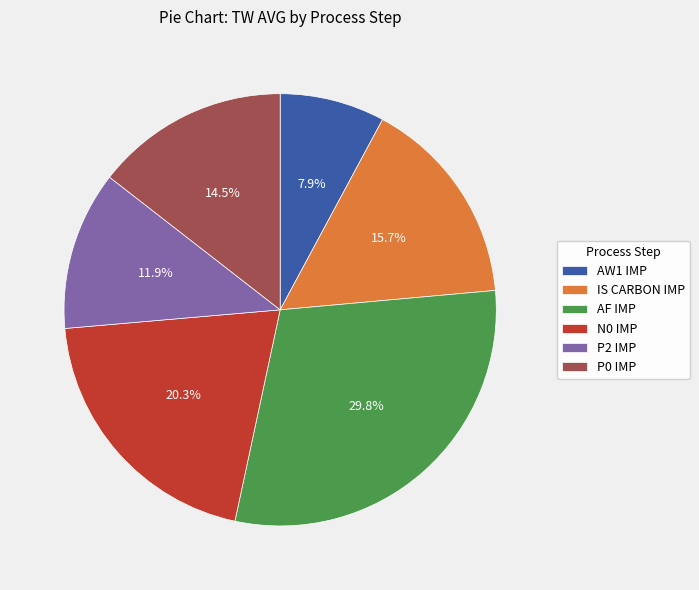

Rank the categories by value from highest to lowest.

AF IMP, N0 IMP, IS CARBON IMP, P0 IMP, P2 IMP, AW1 IMP